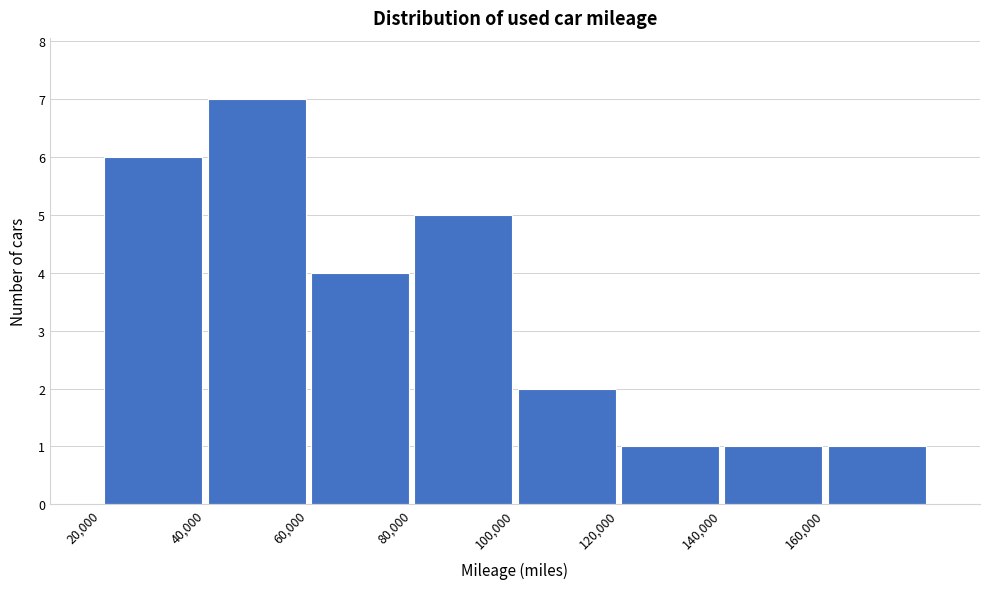

Reading left to right, list every bar in this chart as the range it spans on the x-axis followed by its height. The values are not printed on the chart, so give them approximately, as read against the axis.

20000 to 40000: 6
40000 to 60000: 7
60000 to 80000: 4
80000 to 100000: 5
100000 to 120000: 2
120000 to 140000: 1
140000 to 160000: 1
160000 to 180000: 1